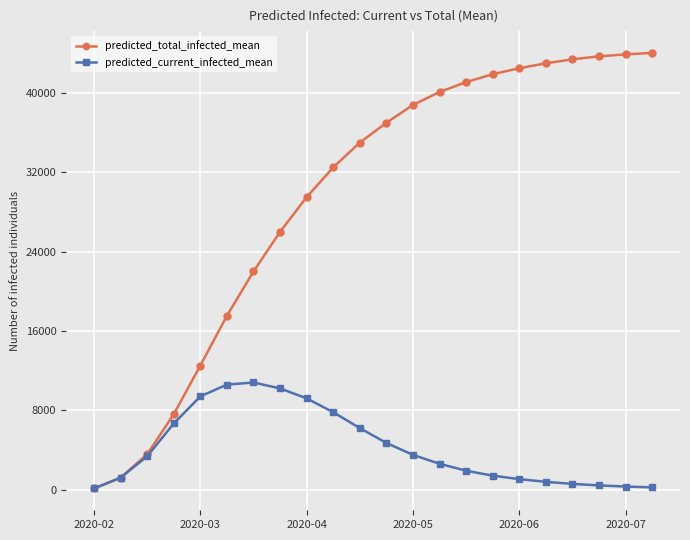

Which series has the largest total across all categories?

predicted_total_infected_mean